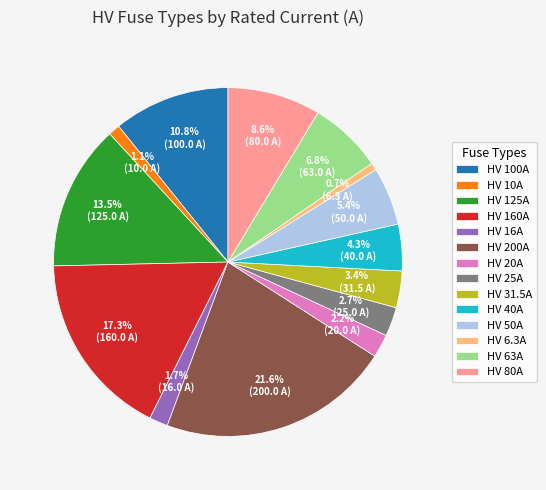

How many segments does this pie chart have?

14